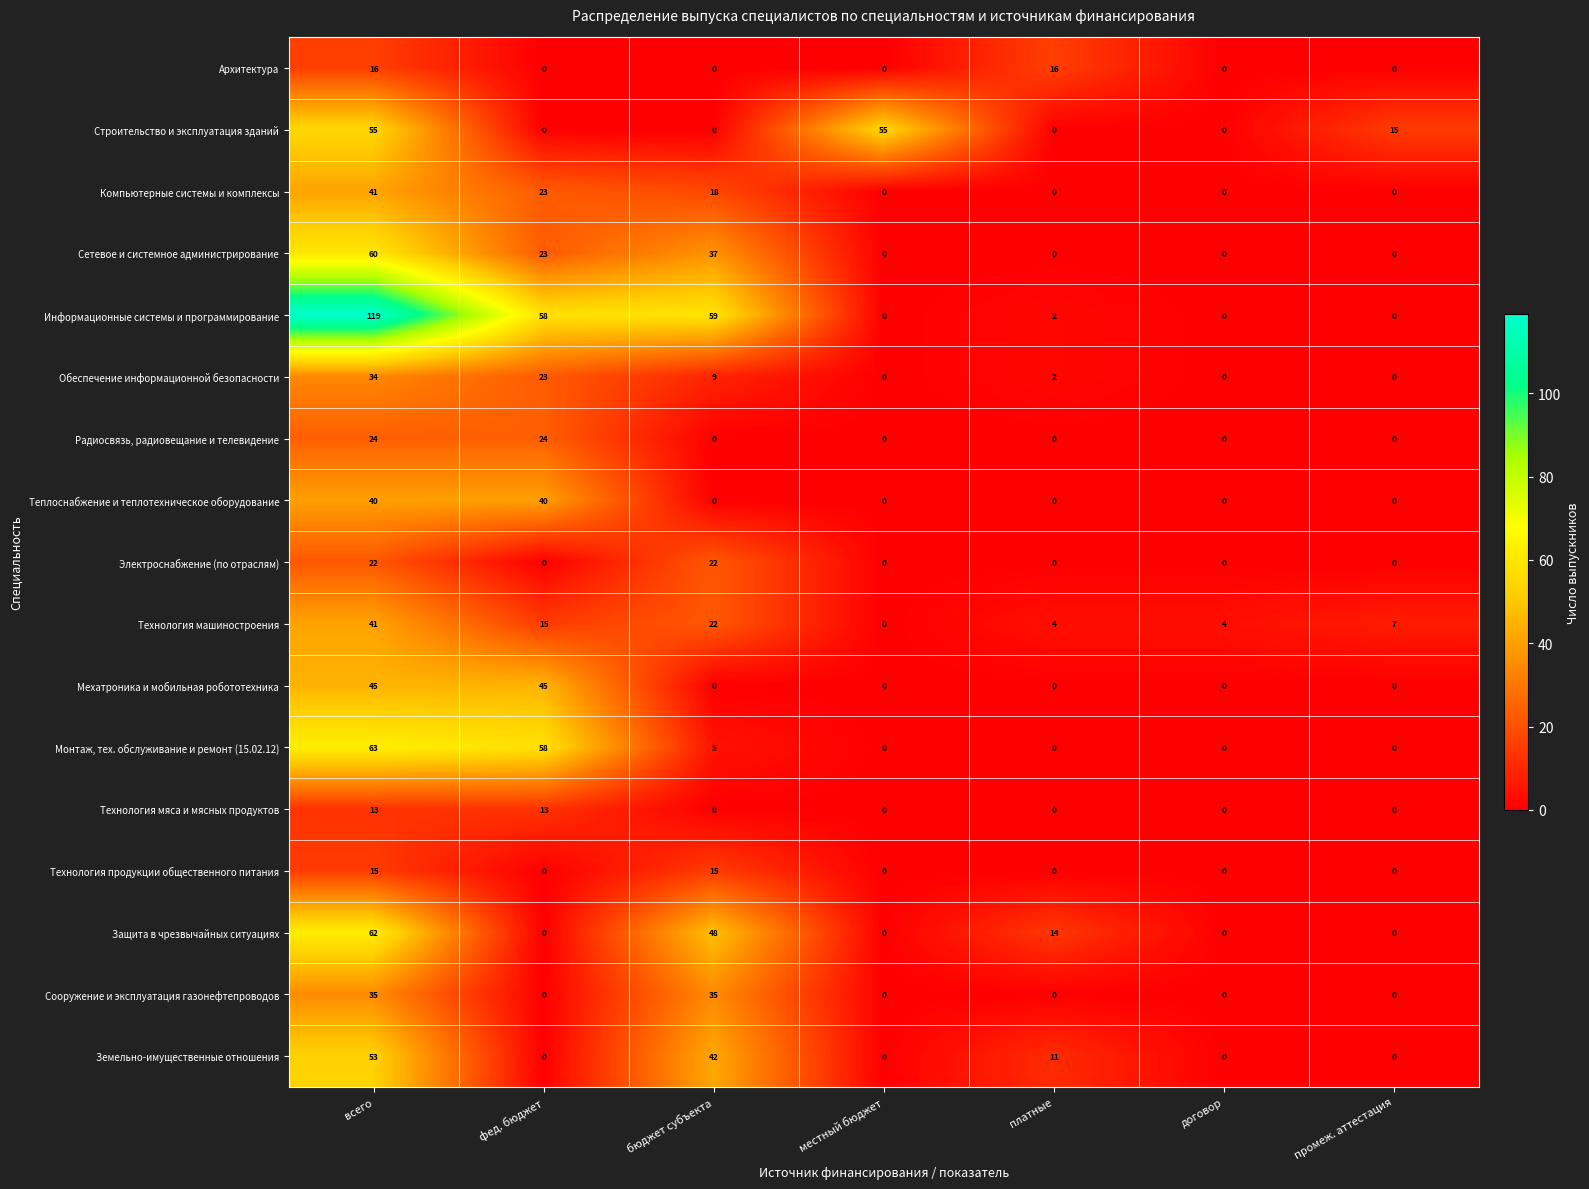

How many distinct data groups are displayed?

17